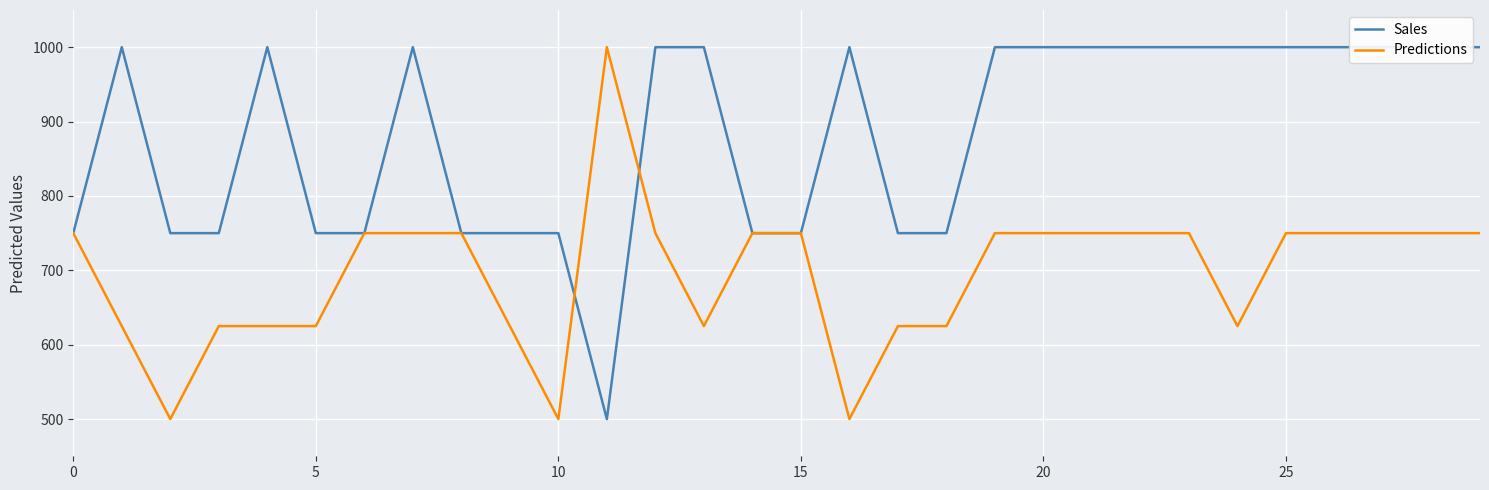

What is the sum of all Sales values?

26500